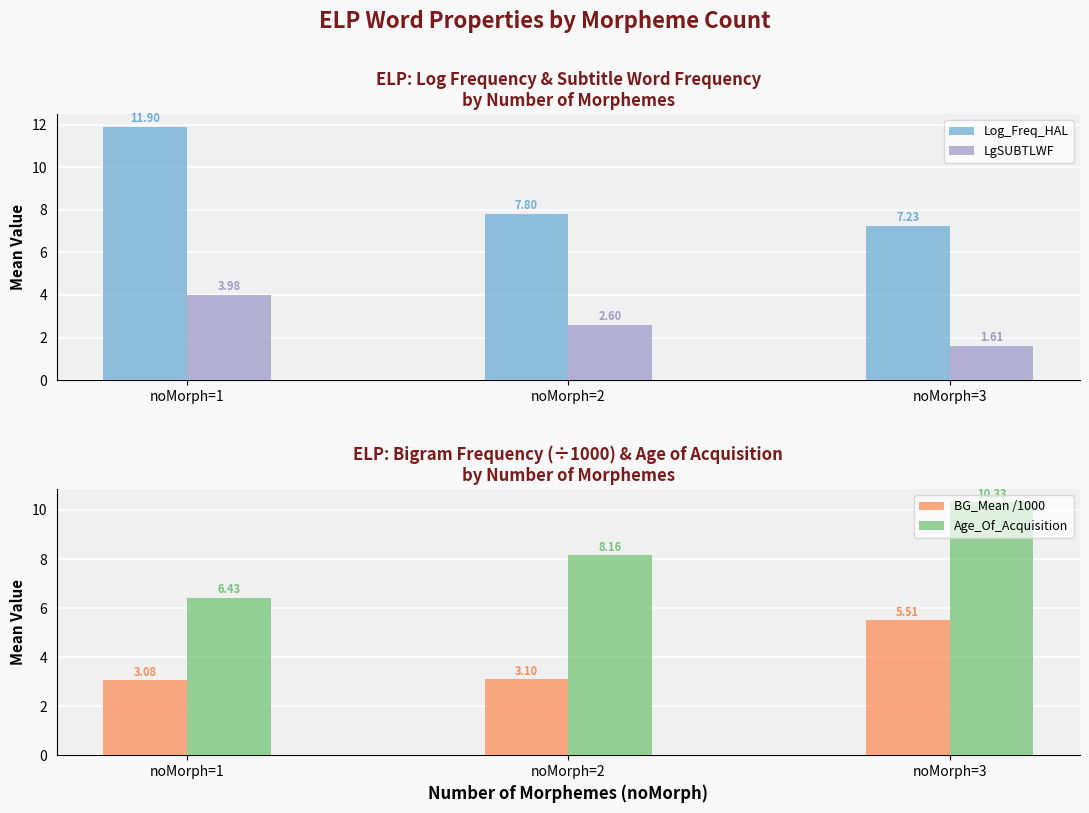

Which category has the lowest value in the Log_Freq_HAL series?

noMorph=3